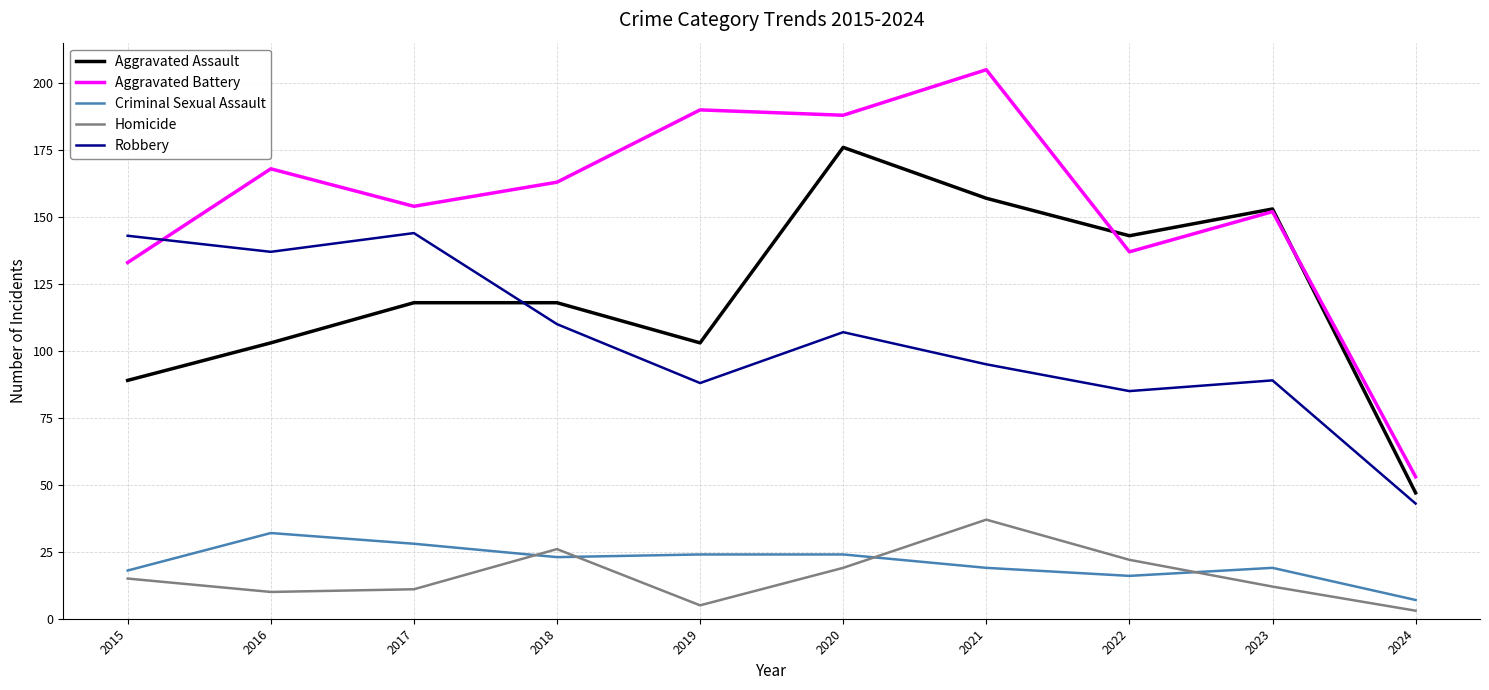

Which series has the widest spread of values?

Aggravated Battery